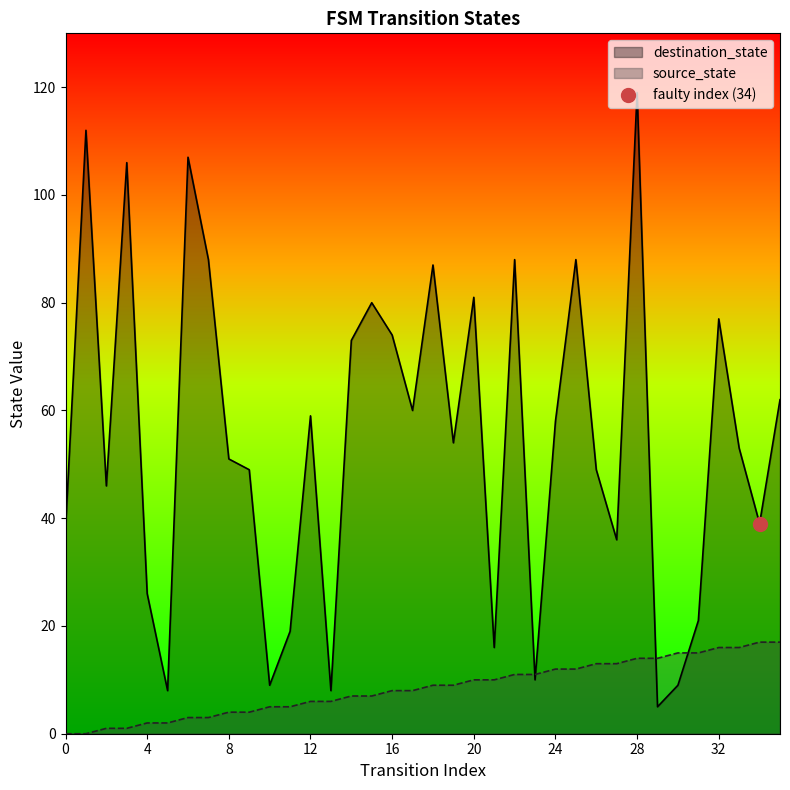

How many categories are shown in the chart?

36